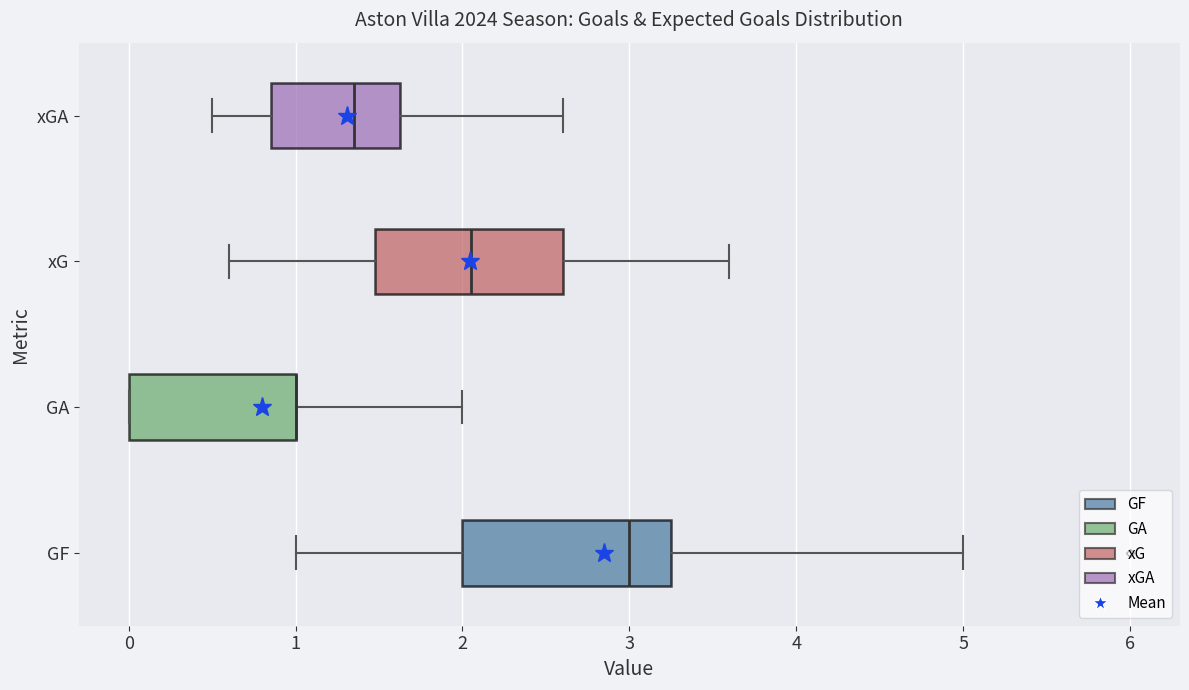

Comparing the boxes themselves (not the whiskers), which one is the widest?

GF